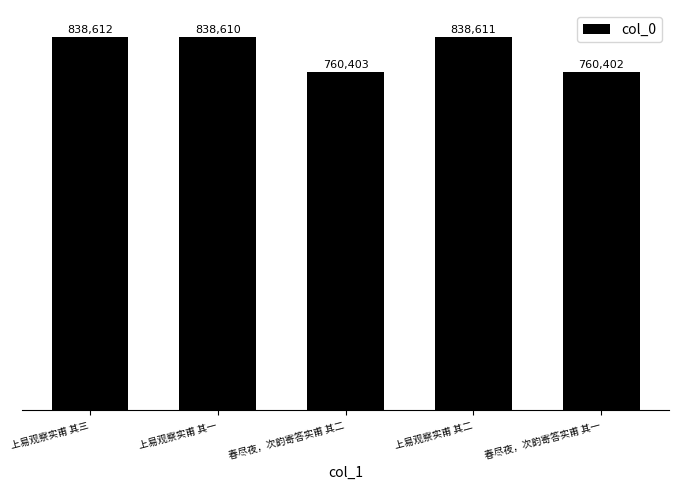

What is the smallest value displayed?

760402